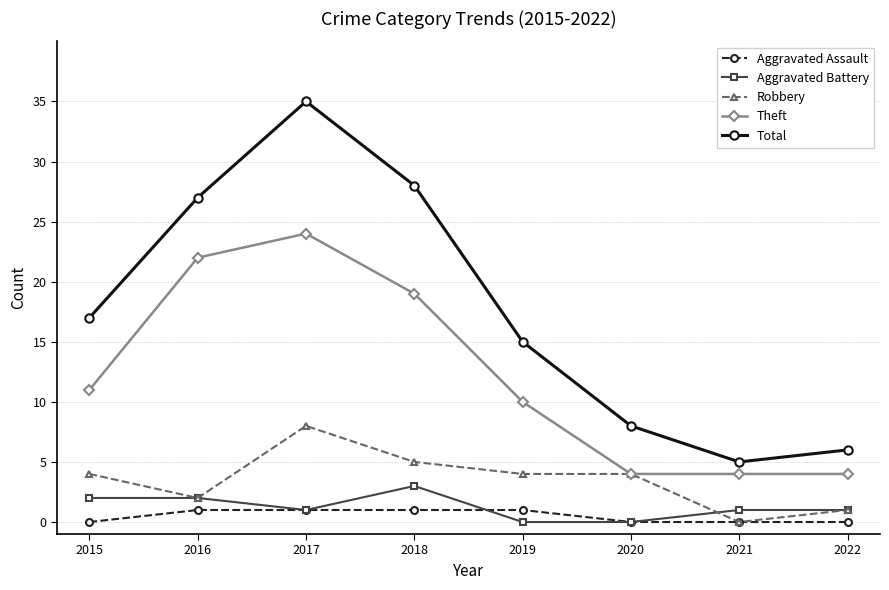

What is the approximate value of Robbery at 2016?

2